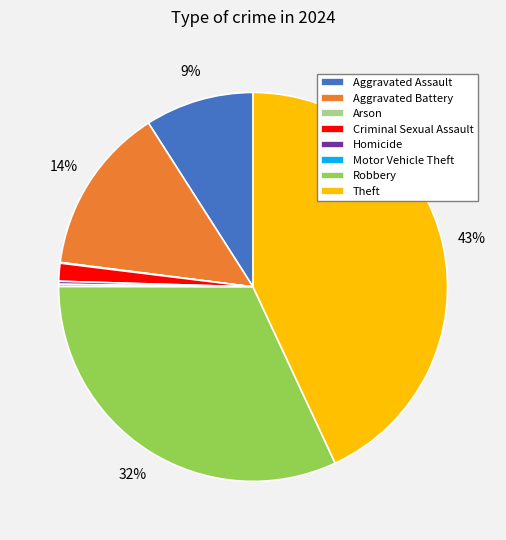

To the nearest percent, what is the average slice percentage?

12%